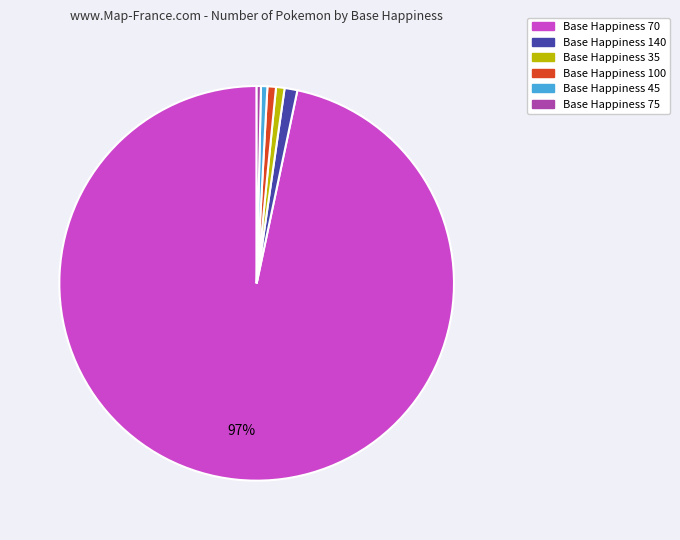

True or false: Base Happiness 100 accounts for 6% of the total.

False